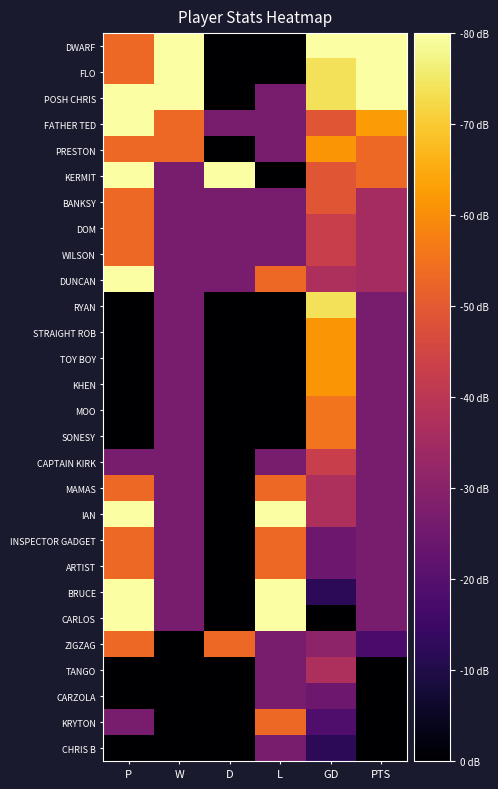

Reading left to right, what are all the values shown in this chart?

DWARF: P=0.7	W=1.0	D=0.0	L=0.0	GD=1.0	PTS=1.0
FLO: P=0.7	W=1.0	D=0.0	L=0.0	GD=0.9	PTS=1.0
POSH CHRIS: P=1.0	W=1.0	D=0.0	L=0.3	GD=0.9	PTS=1.0
FATHER TED: P=1.0	W=0.7	D=0.3	L=0.3	GD=0.6	PTS=0.8
PRESTON: P=0.7	W=0.7	D=0.0	L=0.3	GD=0.8	PTS=0.7
KERMIT: P=1.0	W=0.3	D=1.0	L=0.0	GD=0.6	PTS=0.7
BANKSY: P=0.7	W=0.3	D=0.3	L=0.3	GD=0.6	PTS=0.4
DOM: P=0.7	W=0.3	D=0.3	L=0.3	GD=0.5	PTS=0.4
WILSON: P=0.7	W=0.3	D=0.3	L=0.3	GD=0.5	PTS=0.4
DUNCAN: P=1.0	W=0.3	D=0.3	L=0.7	GD=0.5	PTS=0.4
RYAN: P=0.0	W=0.3	D=0.0	L=0.0	GD=0.9	PTS=0.3
STRAIGHT ROB: P=0.0	W=0.3	D=0.0	L=0.0	GD=0.8	PTS=0.3
TOY BOY: P=0.0	W=0.3	D=0.0	L=0.0	GD=0.8	PTS=0.3
KHEN: P=0.0	W=0.3	D=0.0	L=0.0	GD=0.8	PTS=0.3
MOO: P=0.0	W=0.3	D=0.0	L=0.0	GD=0.7	PTS=0.3
SONESY: P=0.0	W=0.3	D=0.0	L=0.0	GD=0.7	PTS=0.3
CAPTAIN KIRK: P=0.3	W=0.3	D=0.0	L=0.3	GD=0.5	PTS=0.3
MAMAS: P=0.7	W=0.3	D=0.0	L=0.7	GD=0.5	PTS=0.3
IAN: P=1.0	W=0.3	D=0.0	L=1.0	GD=0.5	PTS=0.3
INSPECTOR GADGET: P=0.7	W=0.3	D=0.0	L=0.7	GD=0.3	PTS=0.3
ARTIST: P=0.7	W=0.3	D=0.0	L=0.7	GD=0.3	PTS=0.3
BRUCE: P=1.0	W=0.3	D=0.0	L=1.0	GD=0.2	PTS=0.3
CARLOS: P=1.0	W=0.3	D=0.0	L=1.0	GD=0.0	PTS=0.3
ZIGZAG: P=0.7	W=0.0	D=0.7	L=0.3	GD=0.4	PTS=0.2
TANGO: P=0.0	W=0.0	D=0.0	L=0.3	GD=0.5	PTS=0.0
CARZOLA: P=0.0	W=0.0	D=0.0	L=0.3	GD=0.3	PTS=0.0
KRYTON: P=0.3	W=0.0	D=0.0	L=0.7	GD=0.2	PTS=0.0
CHRIS B: P=0.0	W=0.0	D=0.0	L=0.3	GD=0.2	PTS=0.0